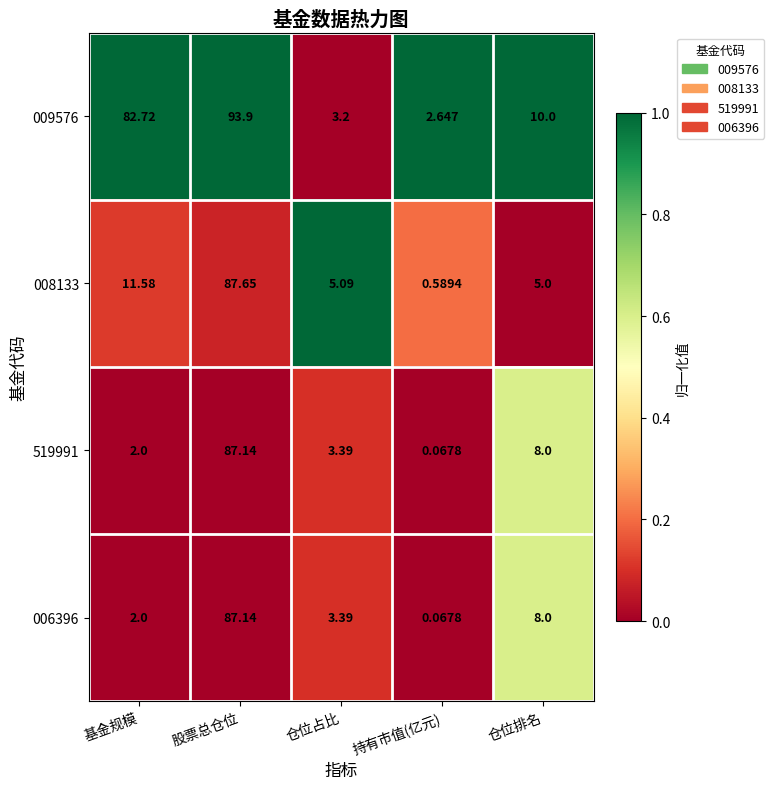

List the labels in order of 006396 value, largest first.

股票总仓位, 仓位排名, 仓位占比, 基金规模, 持有市值(亿元)